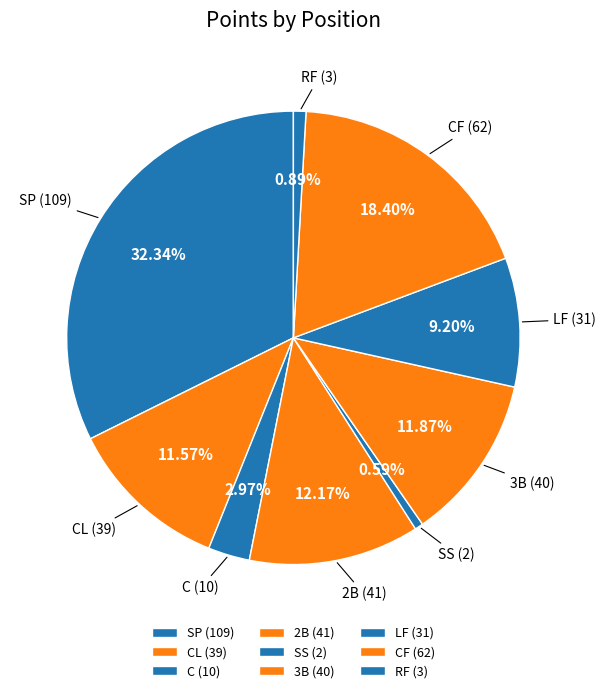

How many slices are in this pie chart?

9